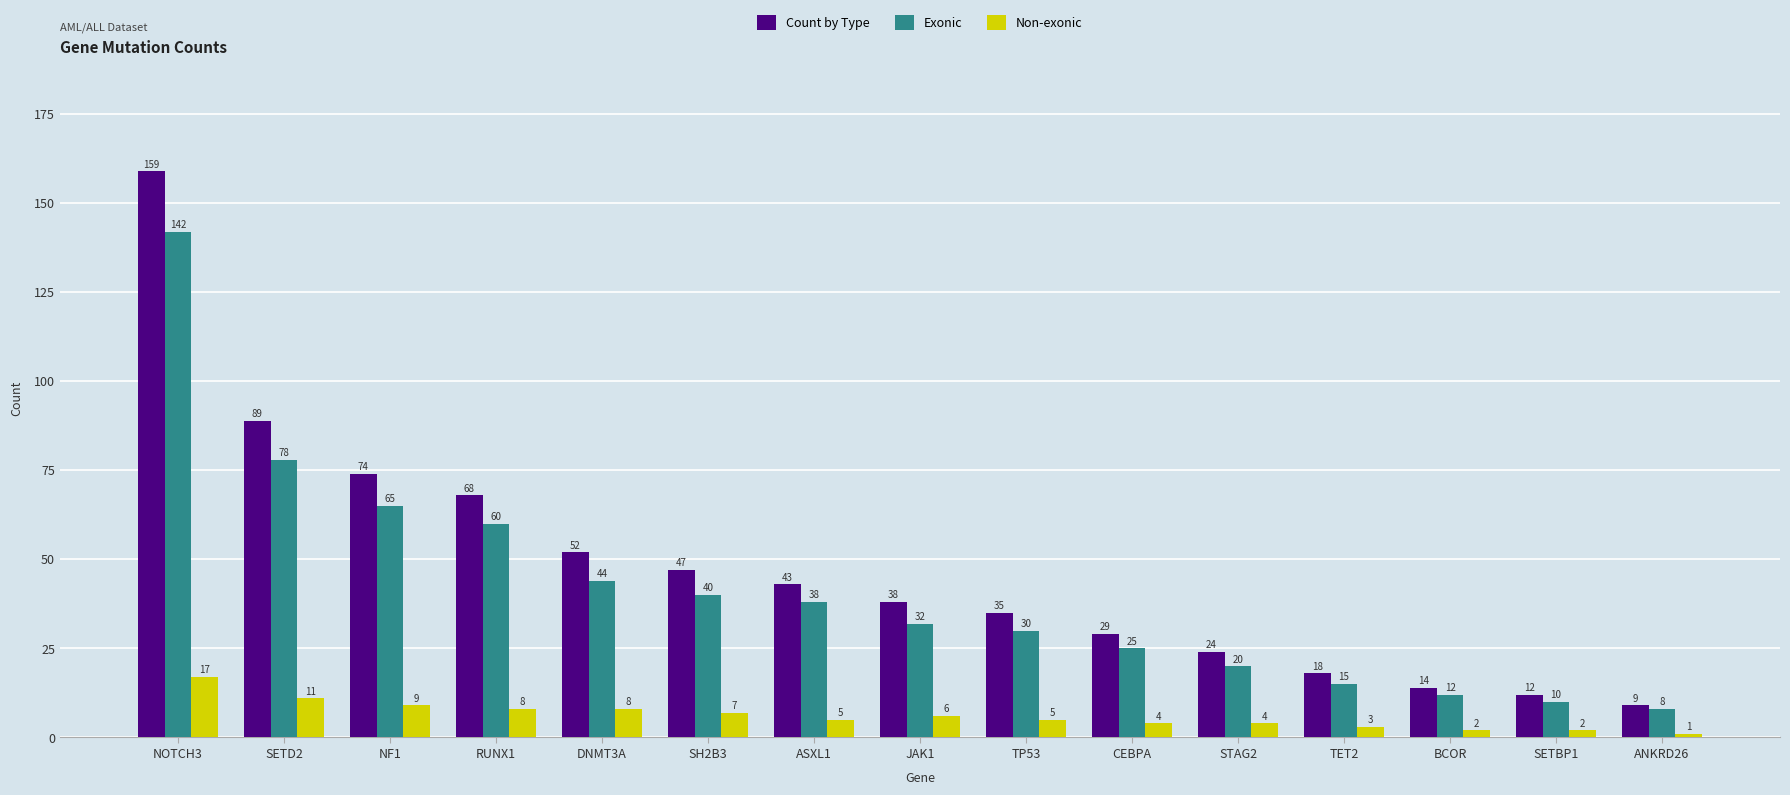

Is it true that Exonic equals 23 at SH2B3?

False